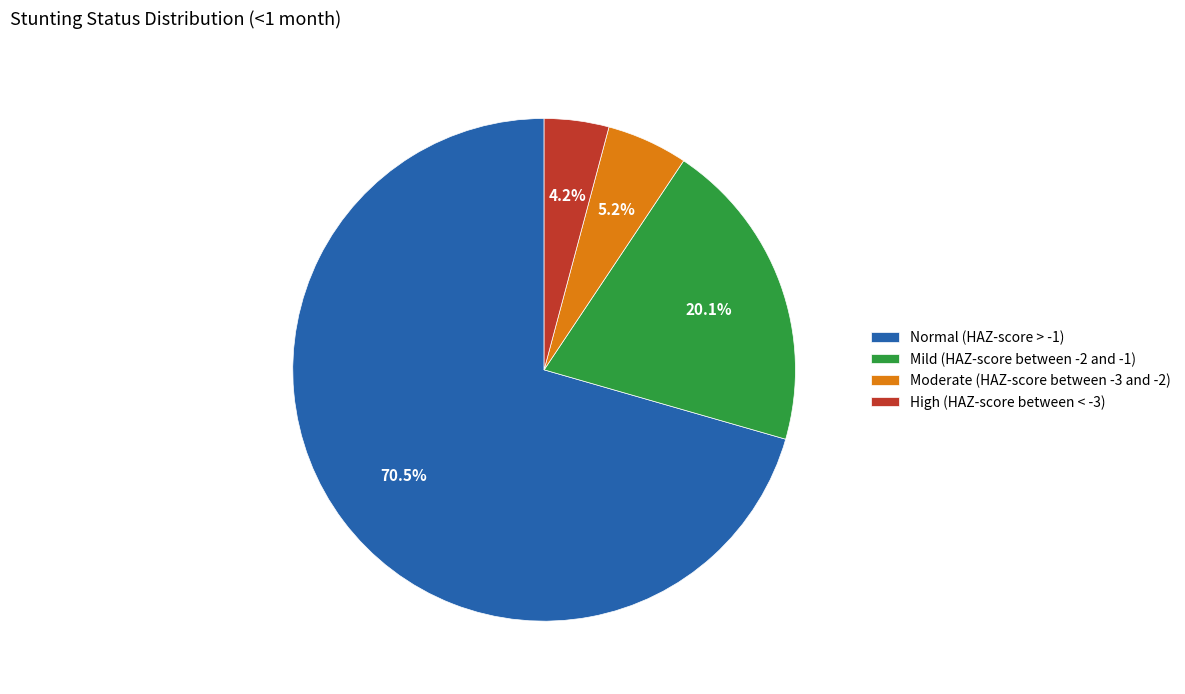

True or false: Mild (HAZ-score between -2 and -1) accounts for 33% of the total.

False